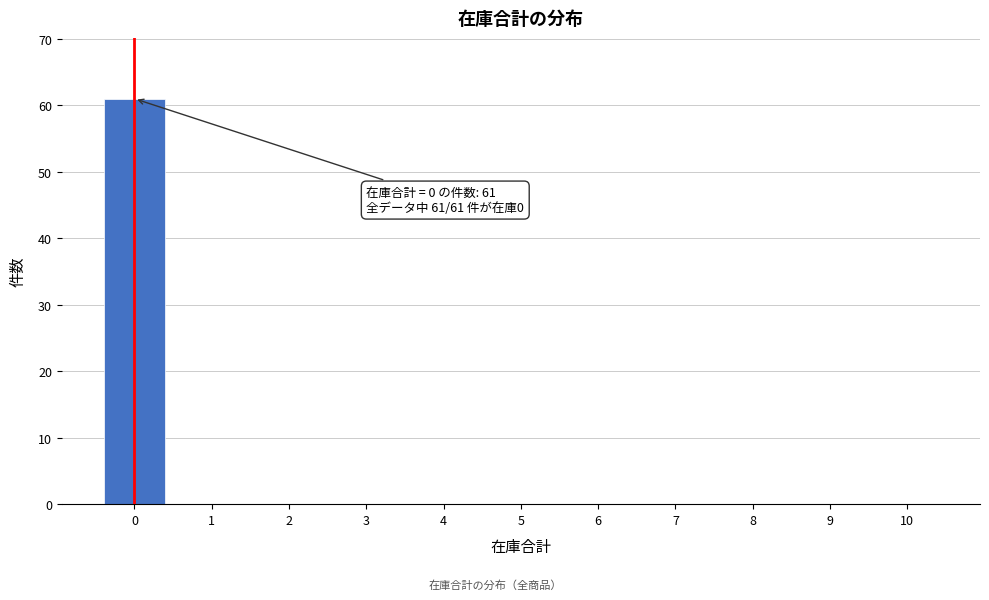

Reading left to right, what are all the values shown in this chart?

0=61	1=0	2=0	3=0	4=0	5=0	6=0	7=0	8=0	9=0	10=0